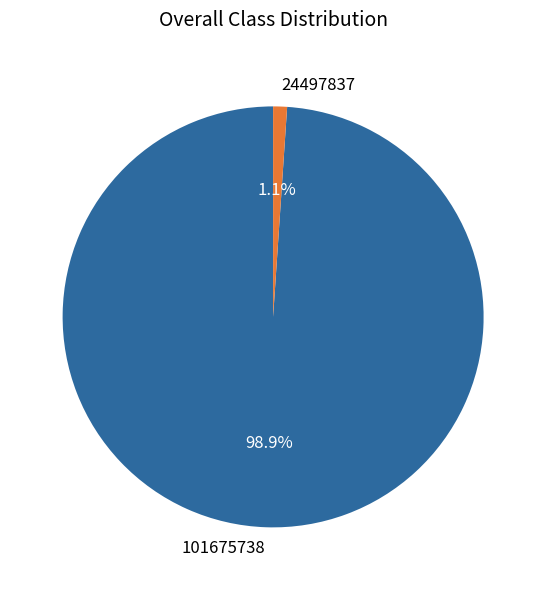

To the nearest percent, what portion does 24497837 represent?

1%